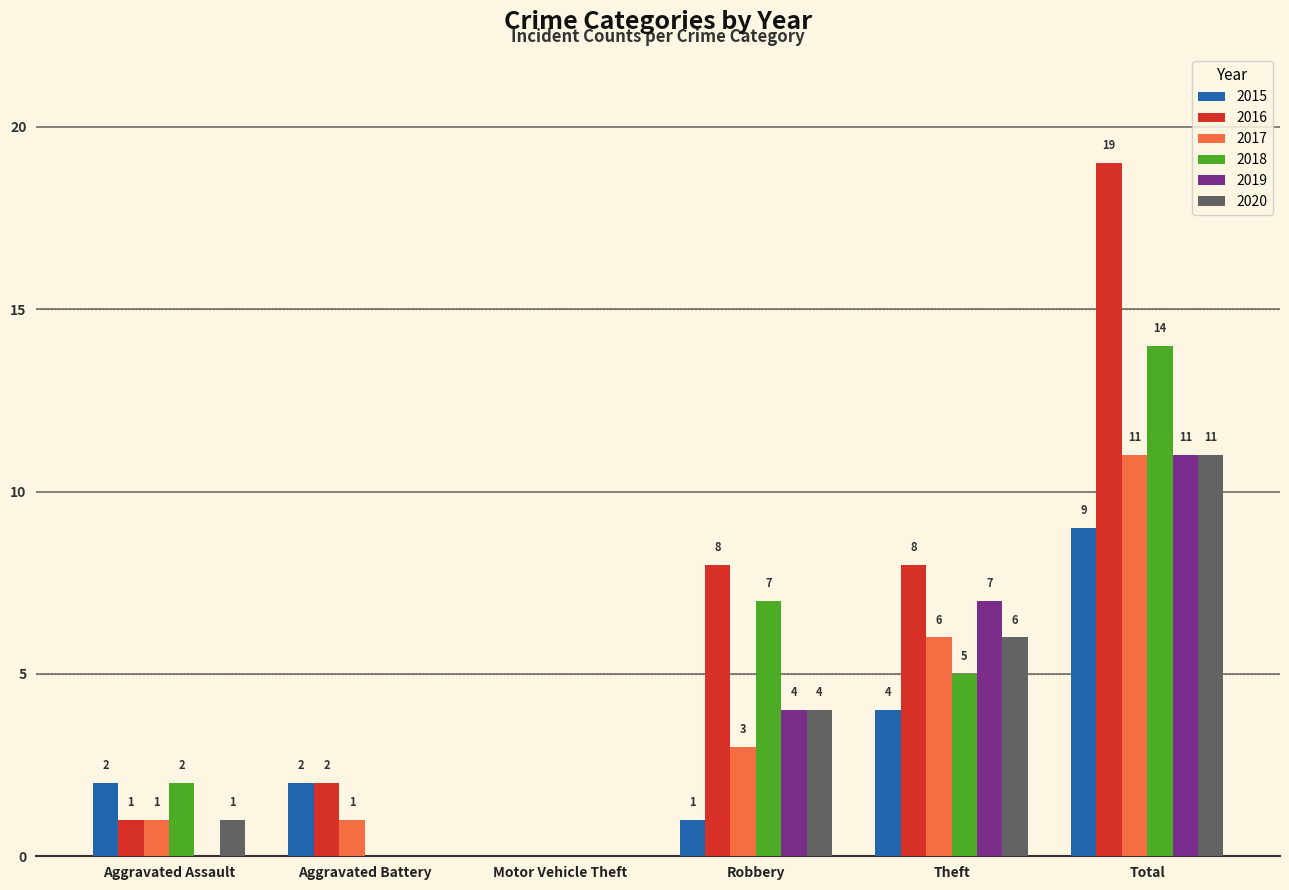

What is the sum of all 2017 values?

22